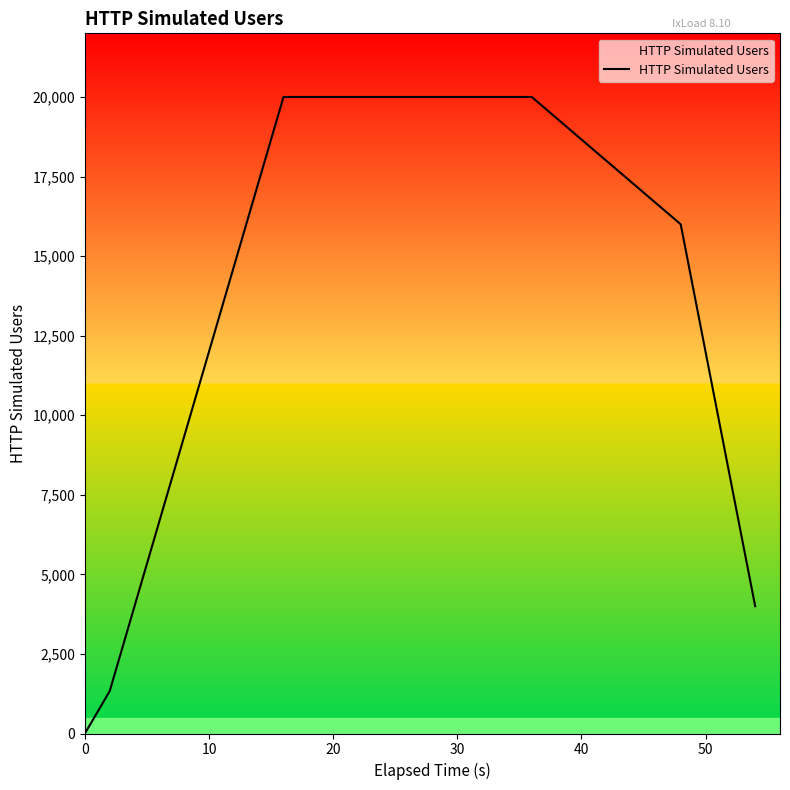

What is the greatest value displayed?

20000